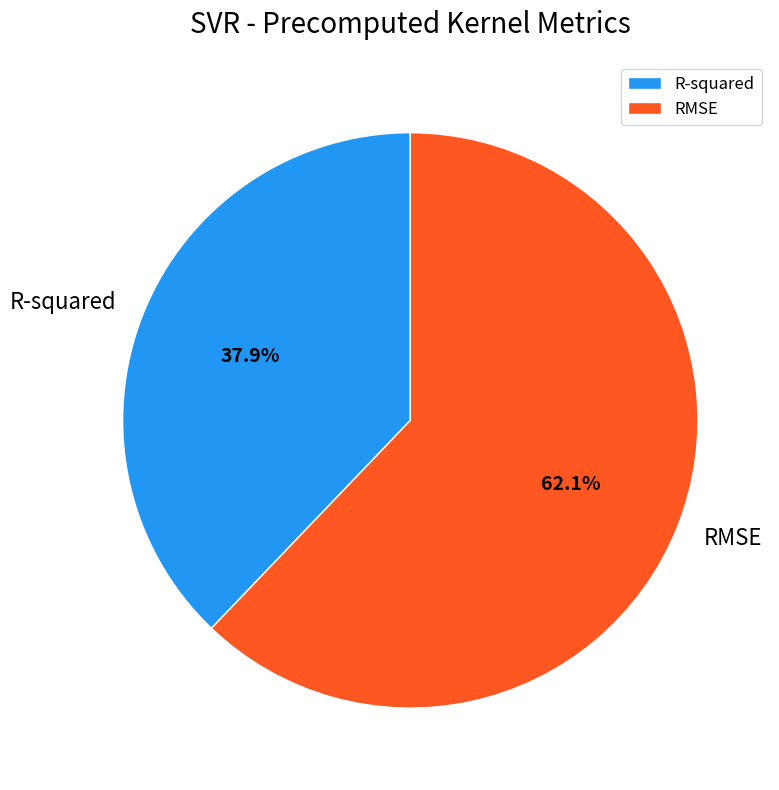

What is the largest slice in the pie chart?

RMSE